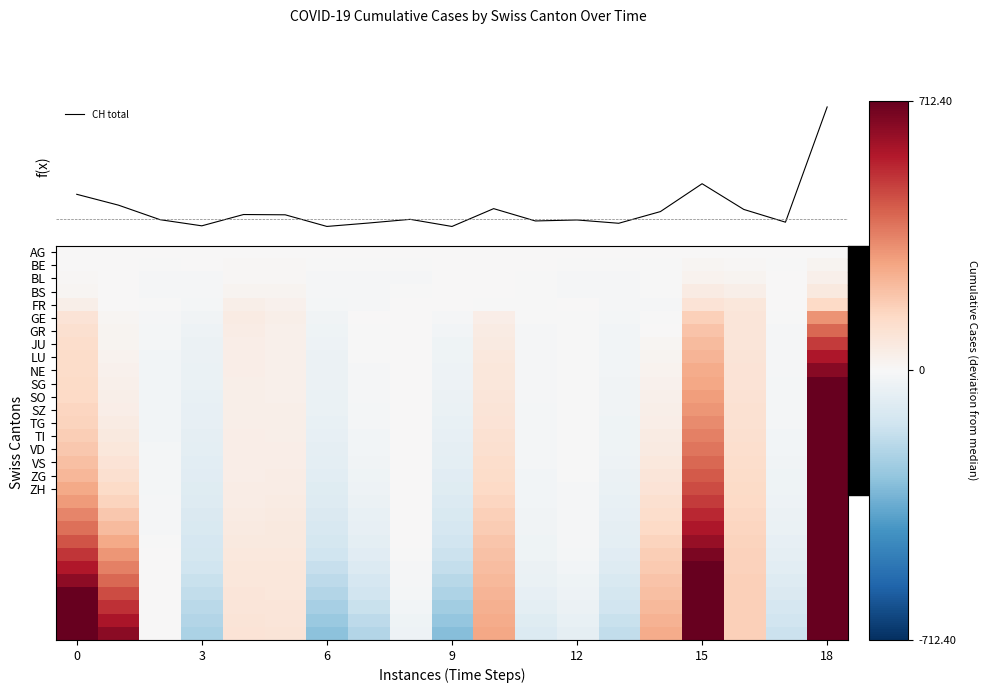

At how many categories does at least one series exceed 2535?

17